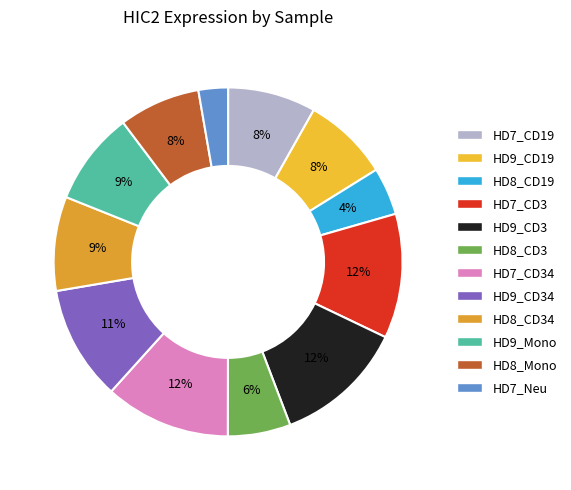

Rank the categories by value from highest to lowest.

HD9_CD3, HD7_CD34, HD7_CD3, HD9_CD34, HD8_CD34, HD9_Mono, HD7_CD19, HD9_CD19, HD8_Mono, HD8_CD3, HD8_CD19, HD7_Neu